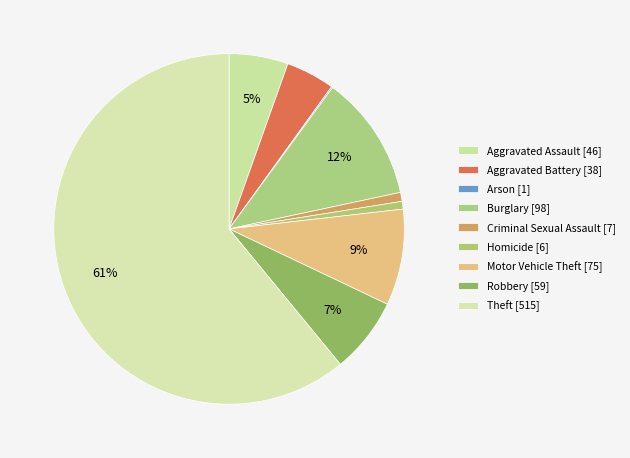

What is the total percentage of Theft and Aggravated Assault?

66.4%